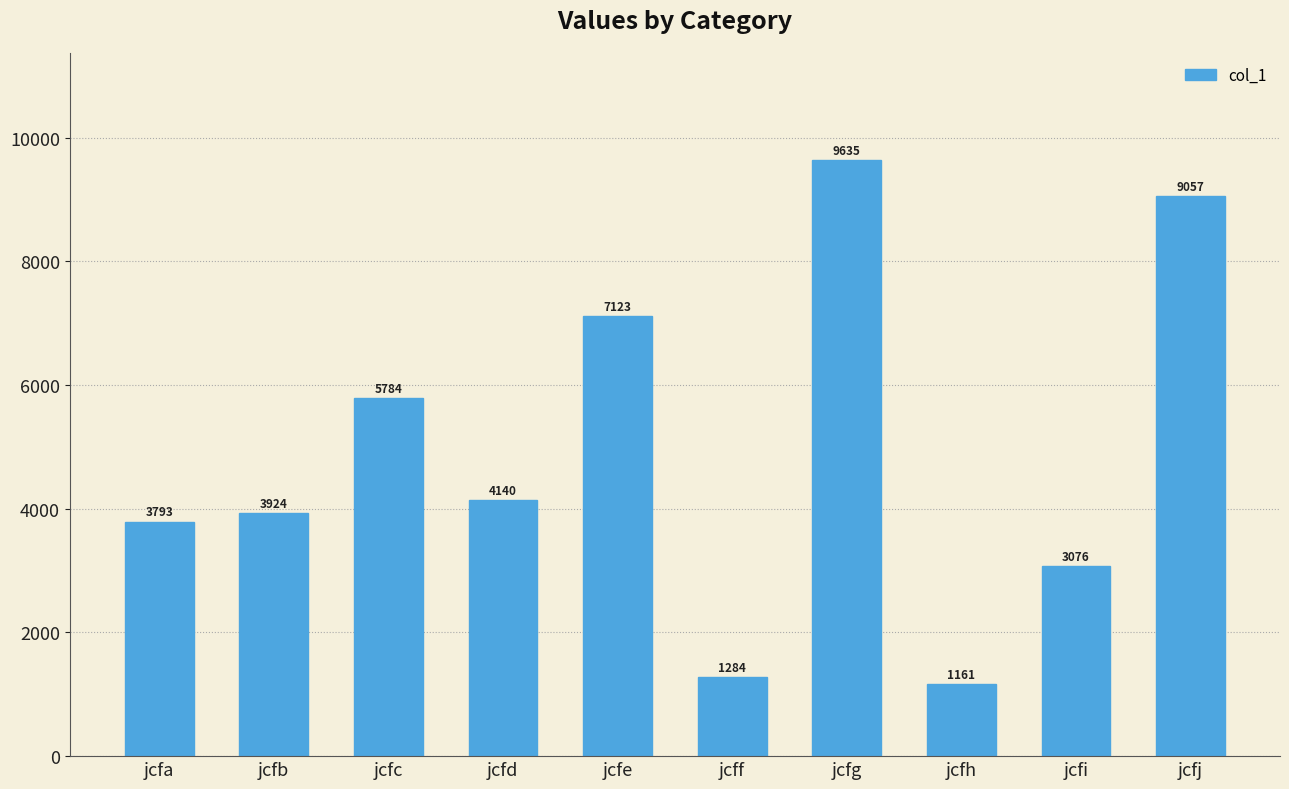

Are the bars horizontal?

No